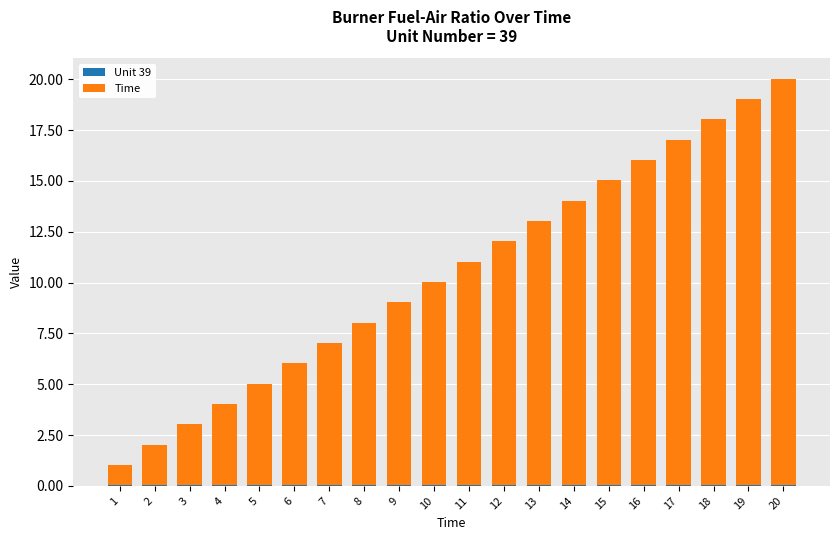

What is the sum of the Time values at 17 and 10?

27.0